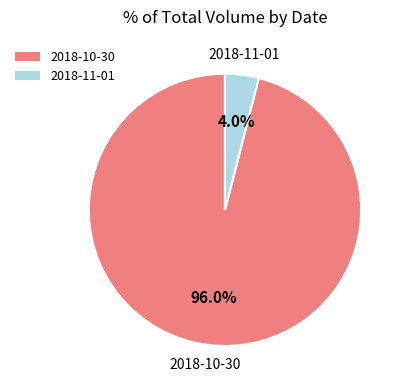

To the nearest percent, what is the difference between the largest and smallest slice percentages?

92%